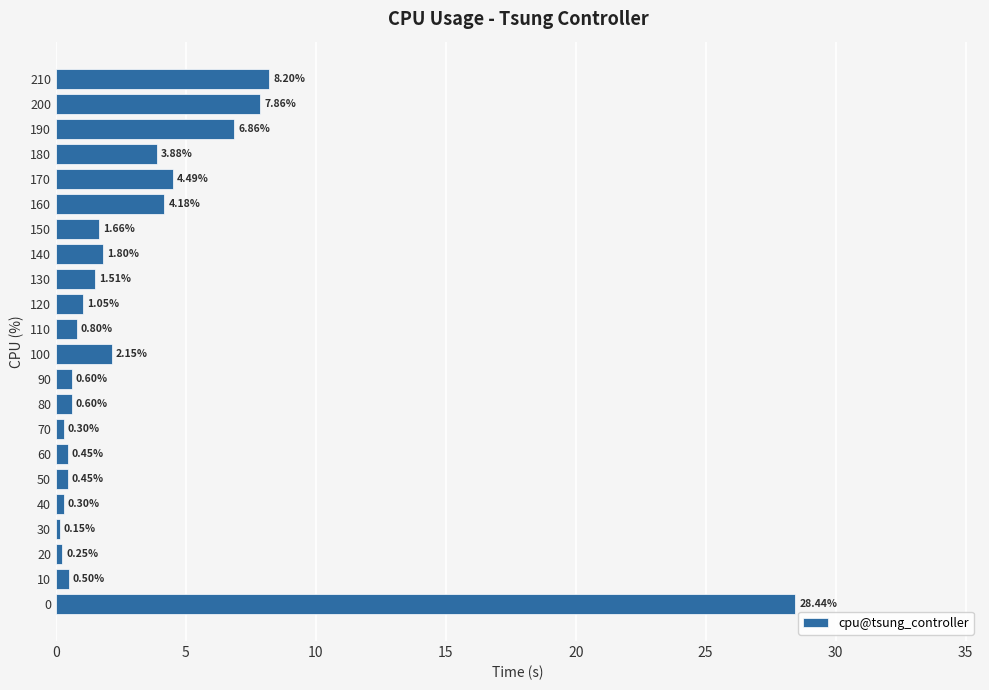

What is the difference between the maximum and minimum values?

28.3